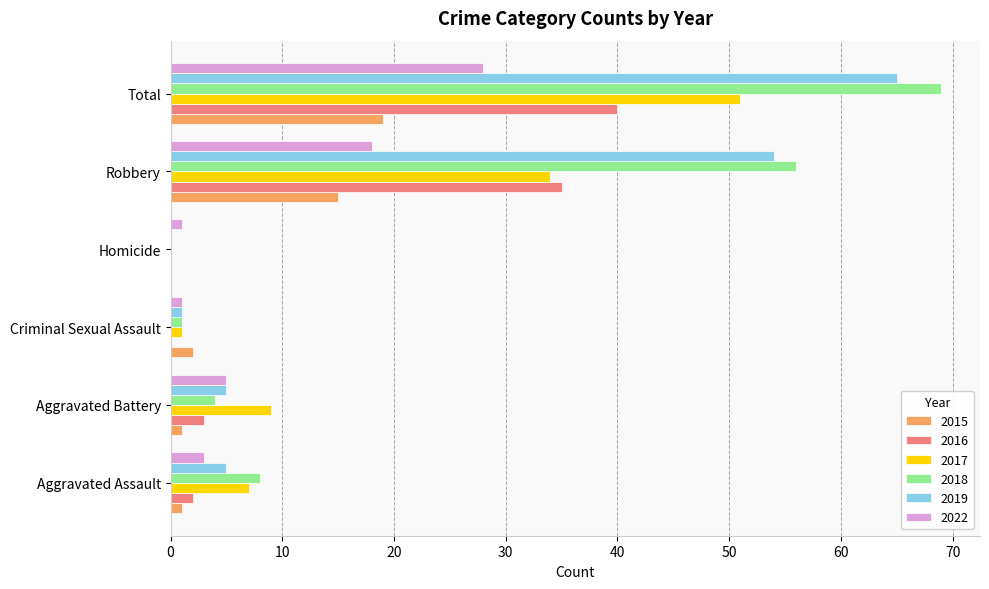

The value of 2016 at Robbery is 35. True or false?

True